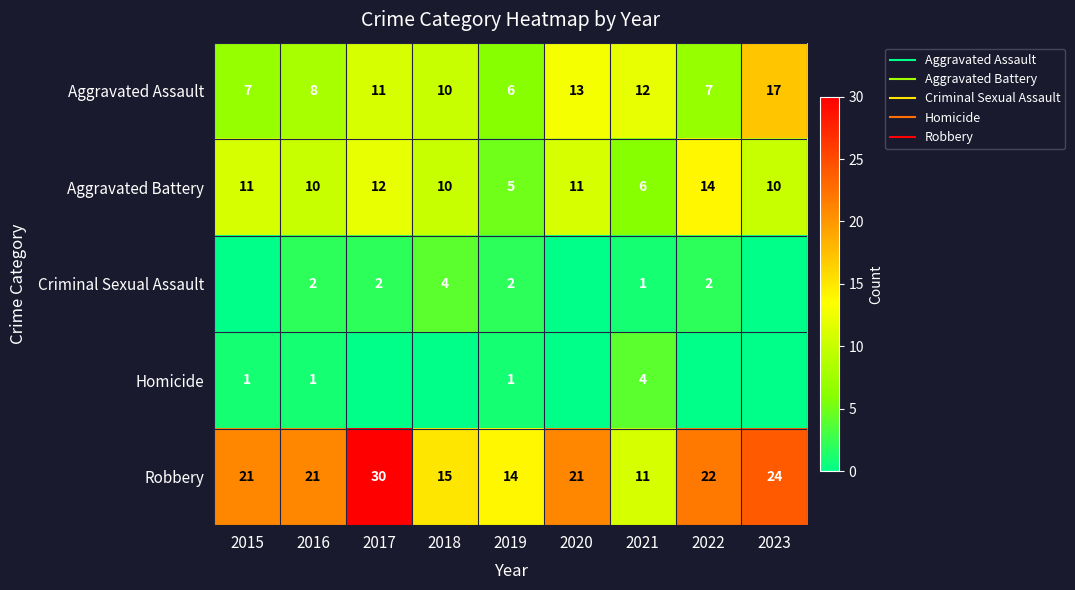

Which category has the highest value in the Robbery series?

2017